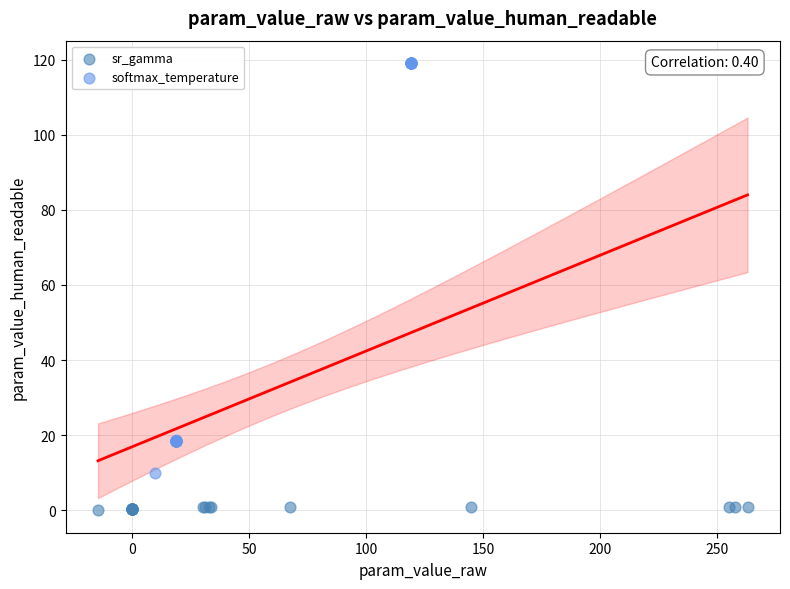

Which series reaches the maximum Y coordinate?

softmax_temperature